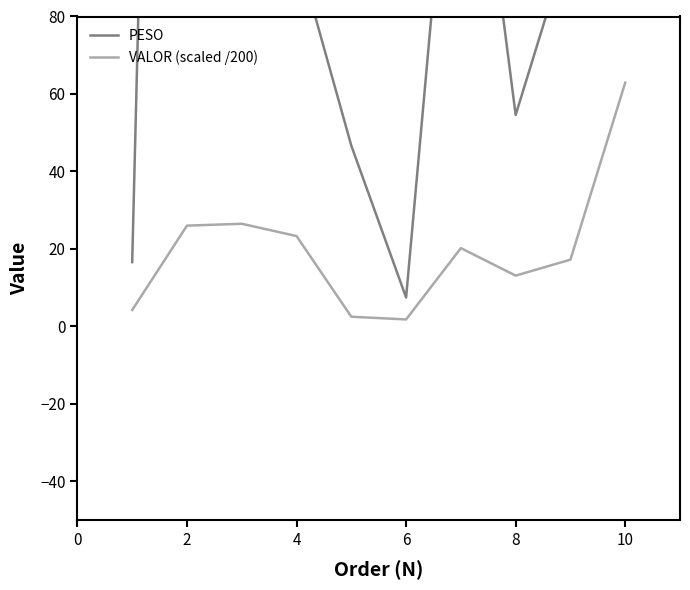

How many data points in VALOR (scaled /200) are above 20?

5